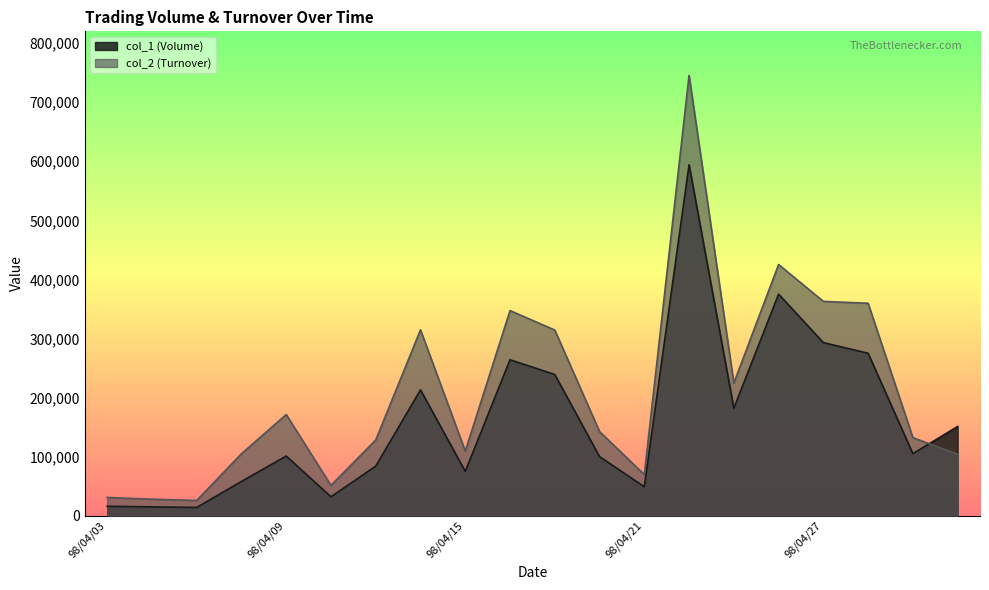

Which series has the largest range (max minus min)?

col_2 (Turnover)